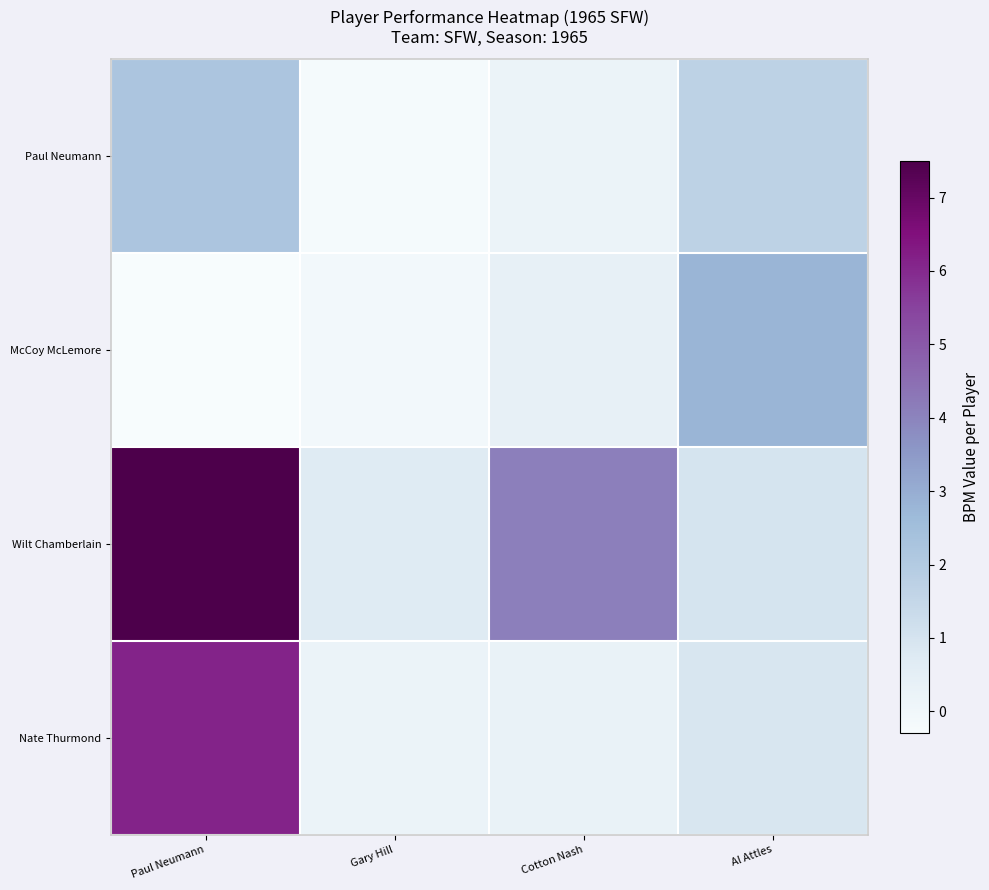

Count the number of data series in this chart.

4